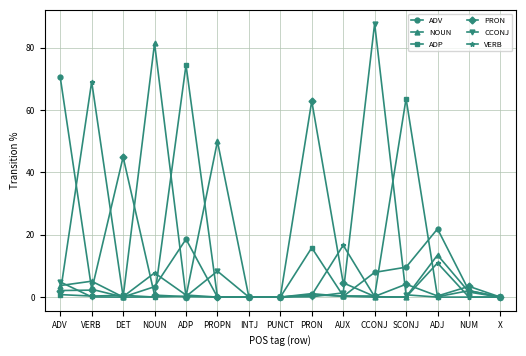

What is the average value of the ADV series?

9.2